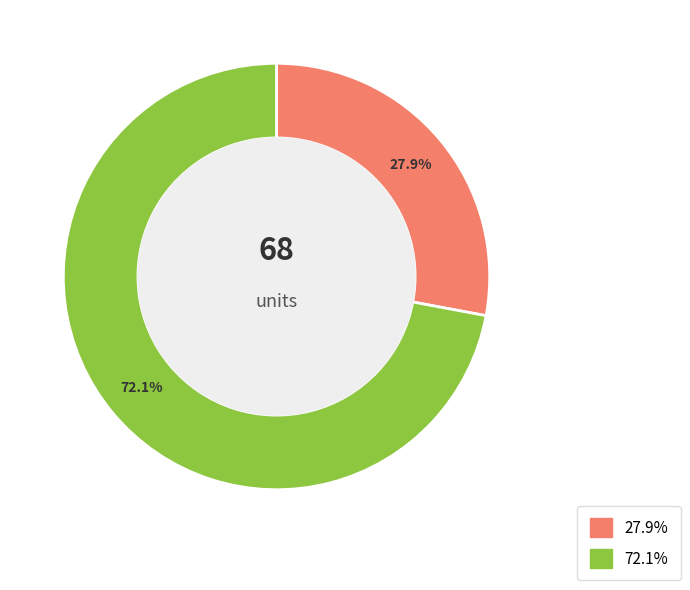

Does any single category account for the majority?

Yes